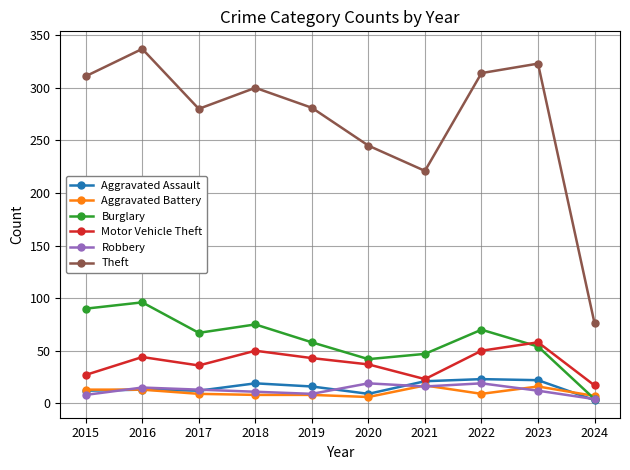

Which series has the largest total across all categories?

Theft